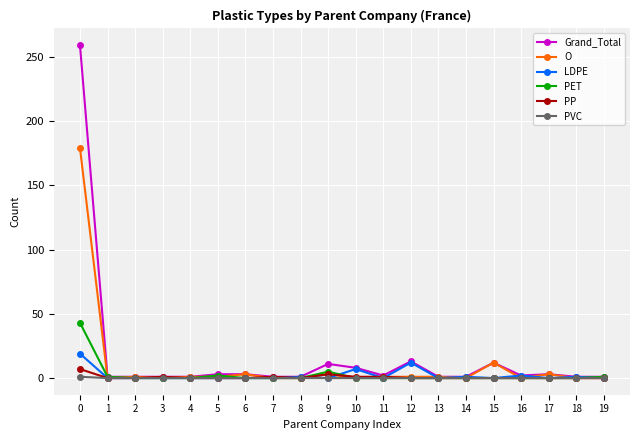

What is the sum of all LDPE values?

43